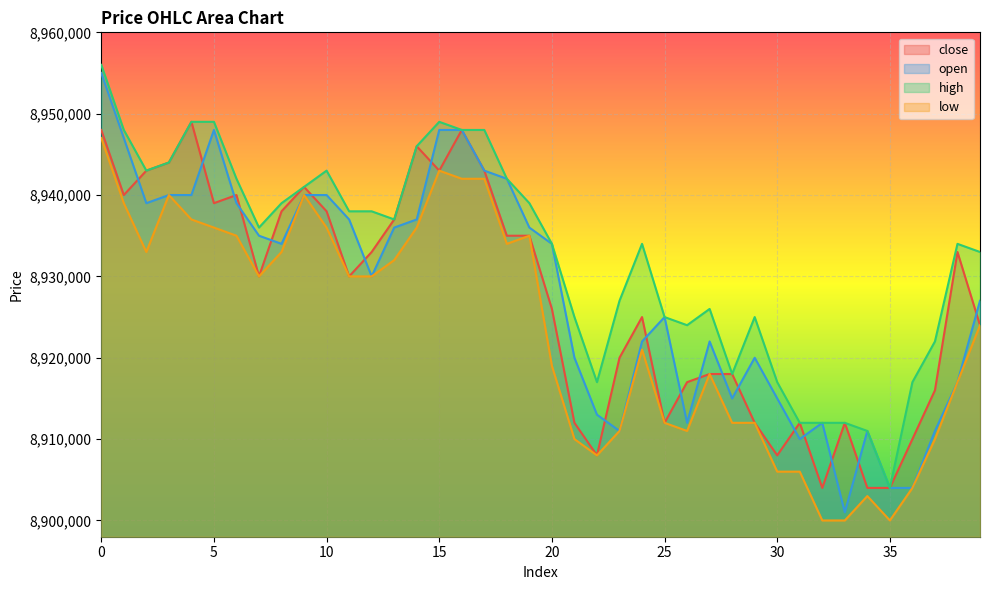

What are all the series names shown in the legend?

close, open, high, low